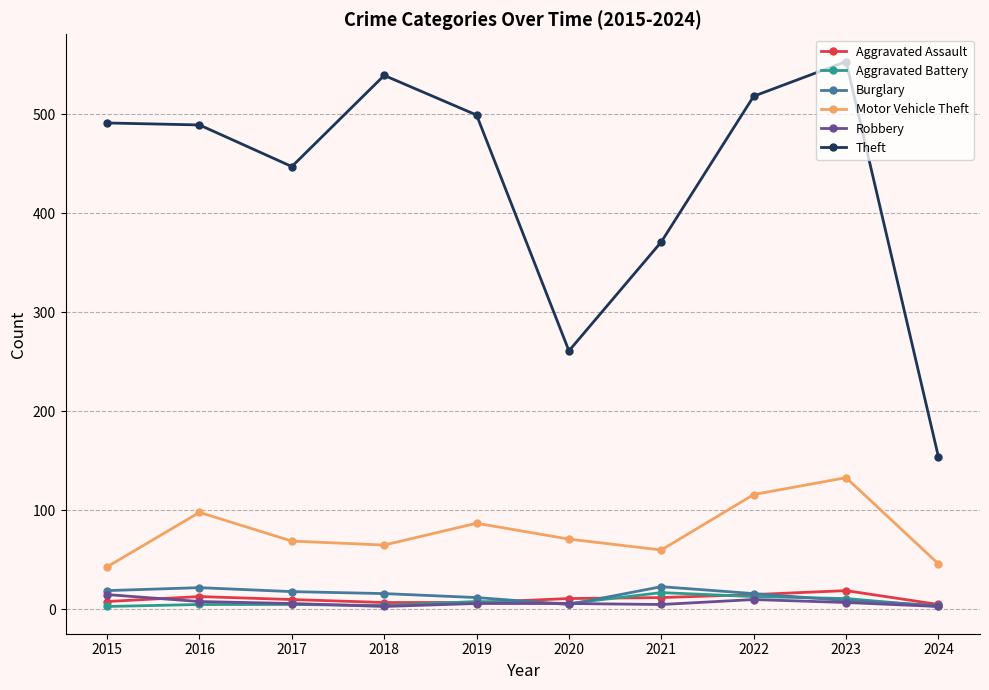

How many series are shown in this chart?

6